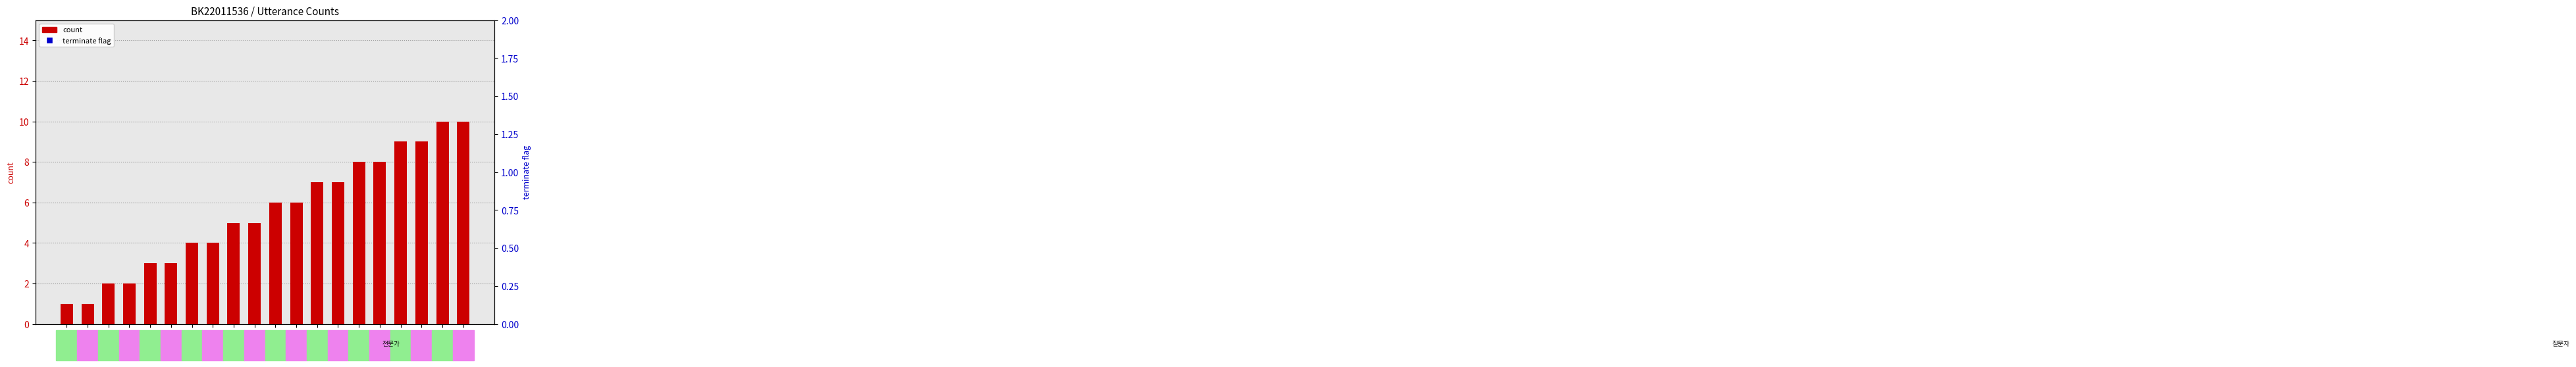

Between 15 and 5, which is larger?

15